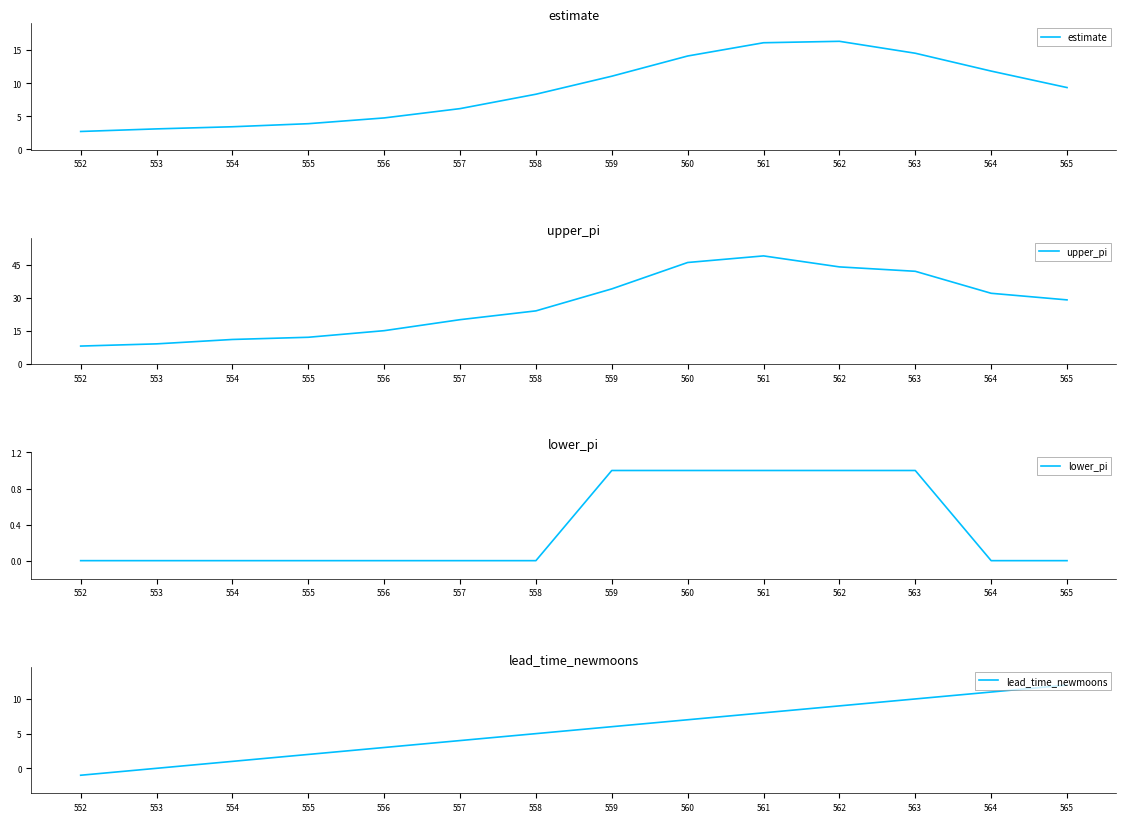

What is the value of the lead_time_newmoons point at the 1st from the left?

-1.0